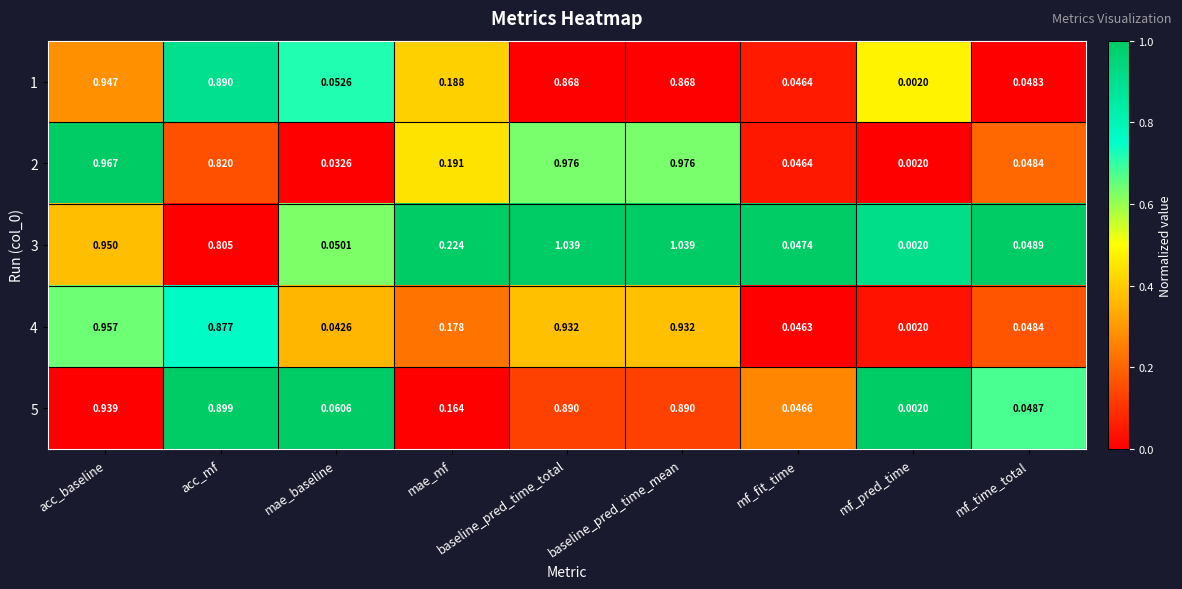

At which label does 2 reach its minimum?

mf_pred_time